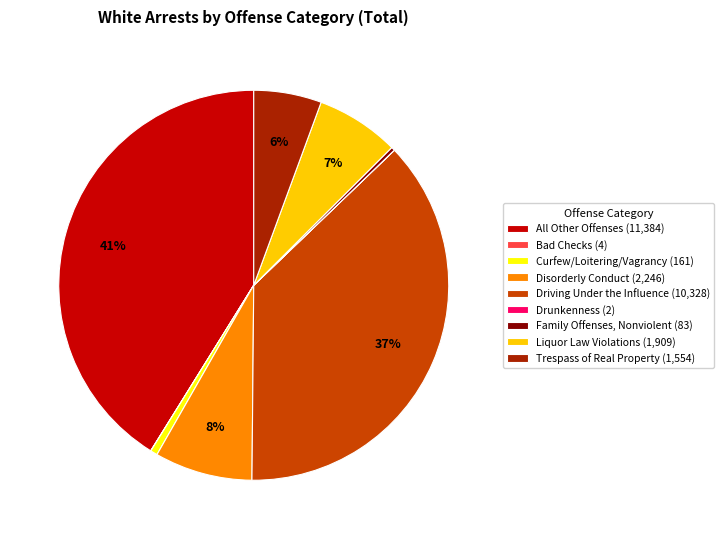

Combined, do Trespass of Real Property and All Other Offenses account for over 50%?

No